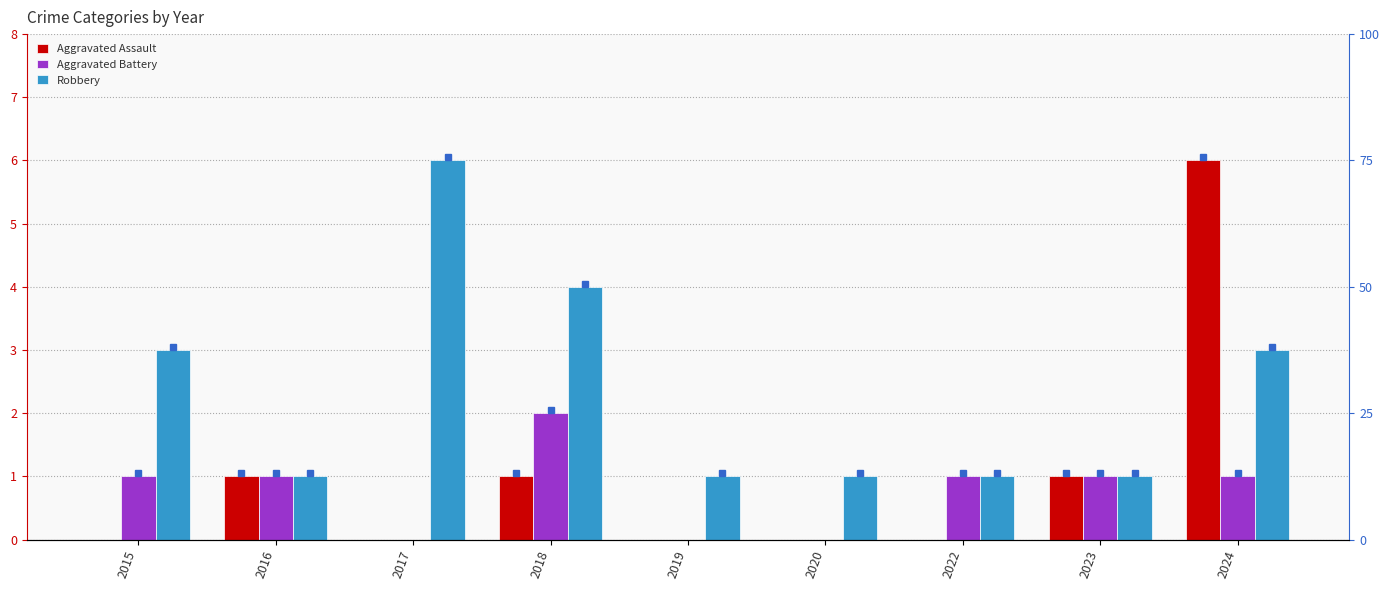

Reading left to right, list all the values displayed in this chart.

Aggravated Assault: 0	1	0	1	0	0	0	1	6
Aggravated Battery: 1	1	0	2	0	0	1	1	1
Robbery: 3	1	6	4	1	1	1	1	3